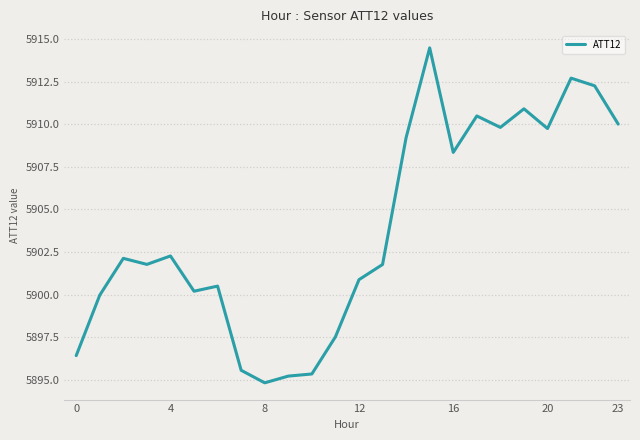

What is the greatest value displayed?

5914.5